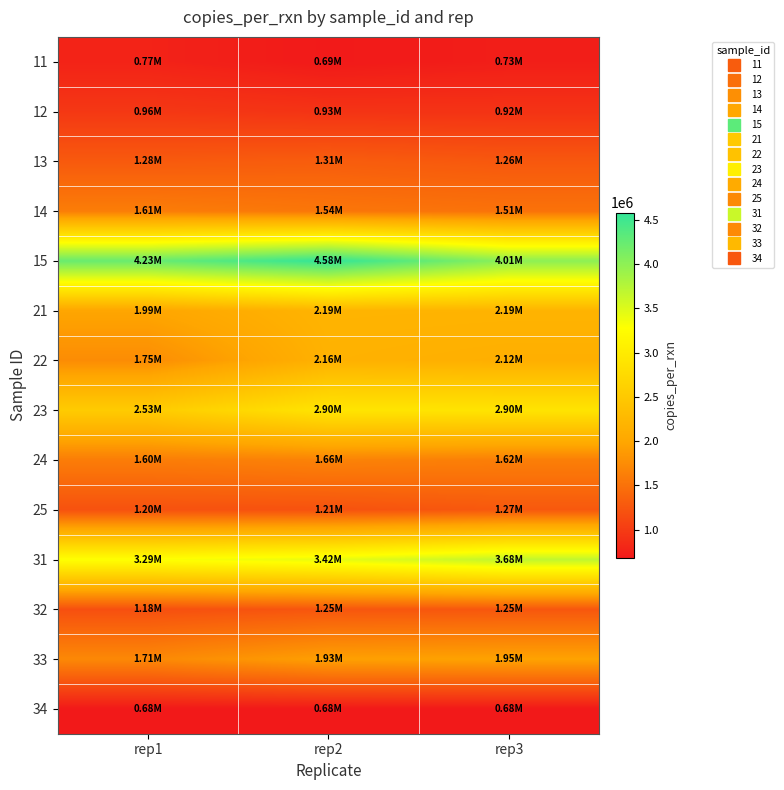

Reading right to left, what are all the values shown in this chart?

11: rep3=729647.1	rep2=687930.2	rep1=772209.9
12: rep3=919332.4	rep2=925140.2	rep1=963892.2
13: rep3=1261461.2	rep2=1312496.7	rep1=1280434.3
14: rep3=1507834.8	rep2=1544336.0	rep1=1608798.4
15: rep3=4005061.5	rep2=4580996.7	rep1=4233261.7
21: rep3=2186511.3	rep2=2194685.5	rep1=1988249.4
22: rep3=2117759.1	rep2=2159643.9	rep1=1747095.5
23: rep3=2898050.2	rep2=2903183.5	rep1=2533257.7
24: rep3=1620394.0	rep2=1659604.3	rep1=1601827.2
25: rep3=1267749.6	rep2=1205551.7	rep1=1203652.7
31: rep3=3675812.0	rep2=3419028.0	rep1=3291270.2
32: rep3=1254220.1	rep2=1246636.3	rep1=1184144.7
33: rep3=1954626.7	rep2=1929176.2	rep1=1711297.3
34: rep3=678606.7	rep2=678606.7	rep1=678606.7